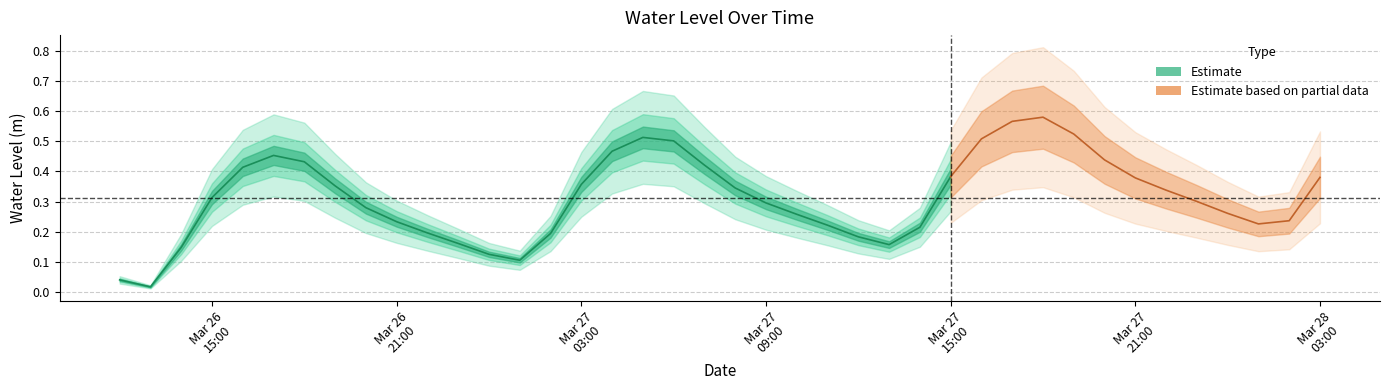

How many points are lower than both their immediate neighbors (excluding endpoints)?

4